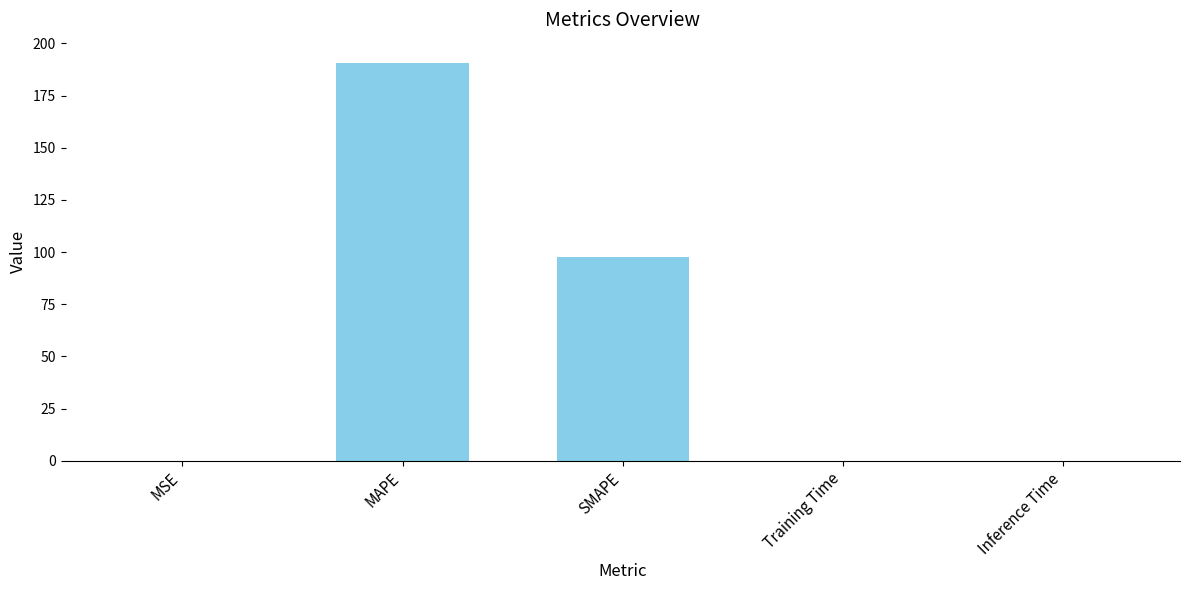

True or false: the data shows 190.8 at MAPE.

True